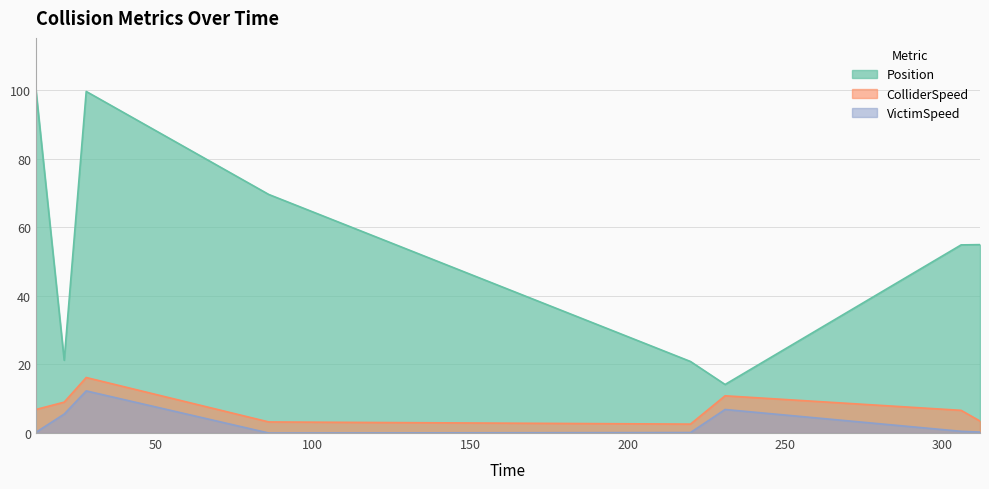

What is the difference between the highest and lowest values at 220.0?

20.7